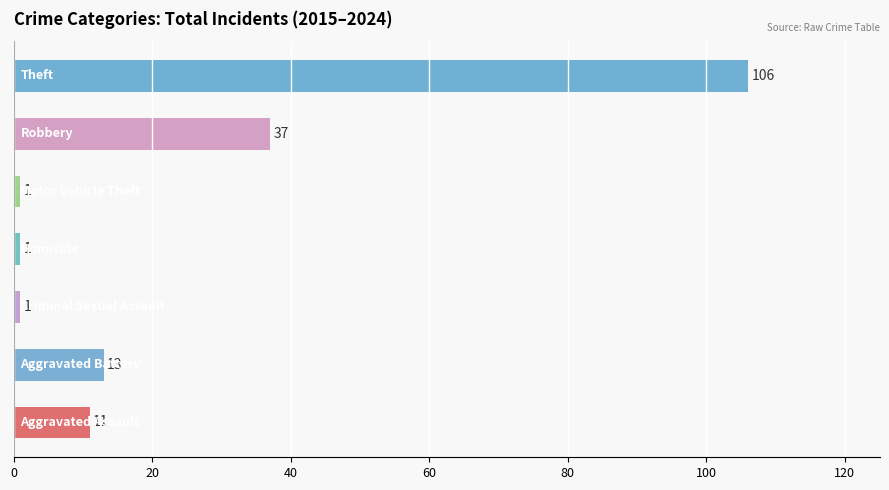

What is the average value?

24